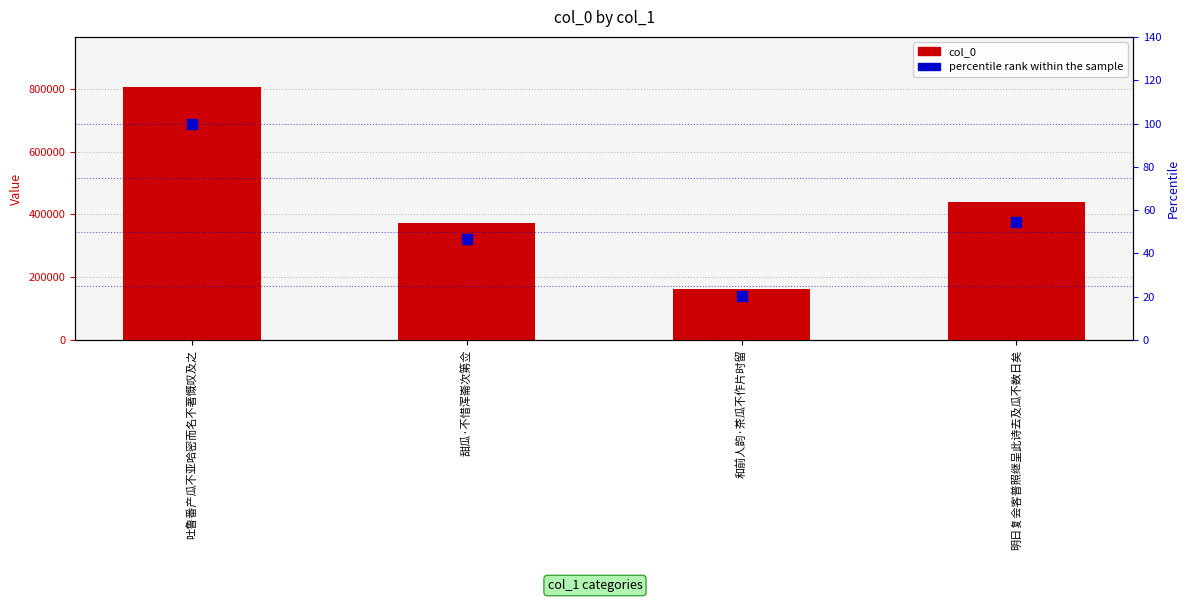

Which series has the widest spread of Y values?

col_0